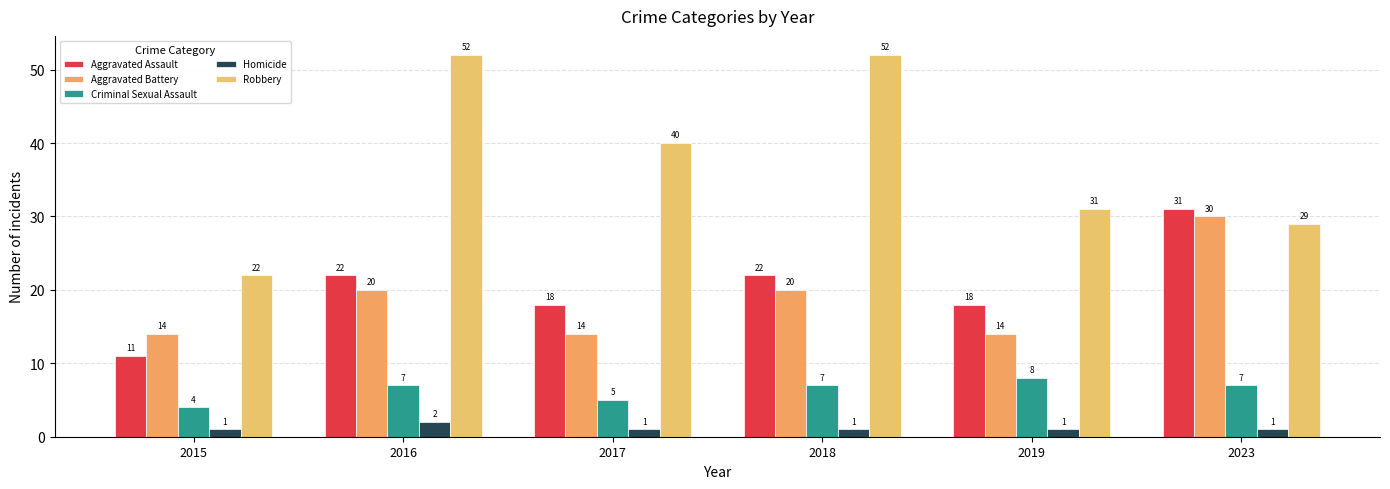

What is the value of the Robbery bar at the 2nd from the left?

52